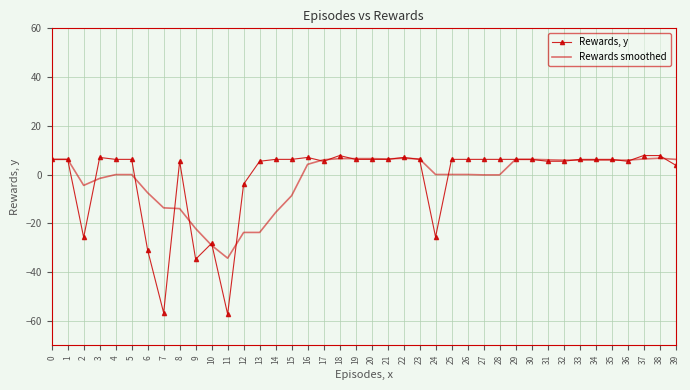

Which series has the largest range (max minus min)?

Rewards, y